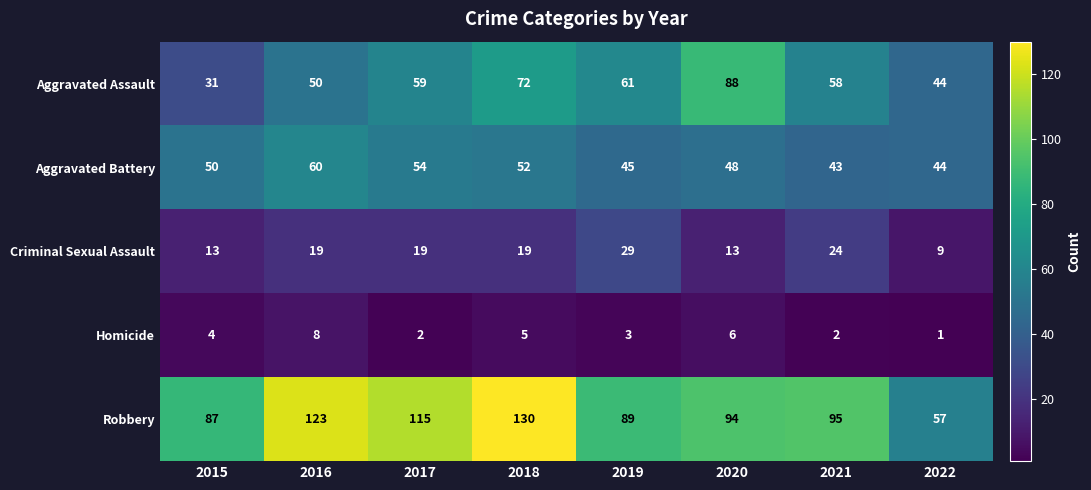

What value does the Robbery series have at 2016?

123